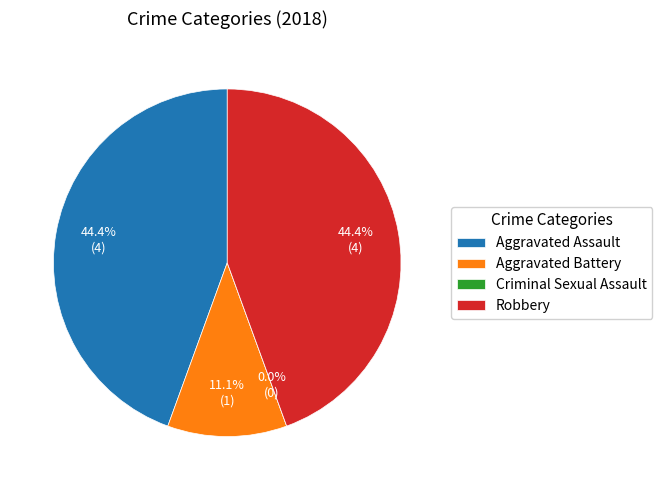

How many slices are in this pie chart?

4